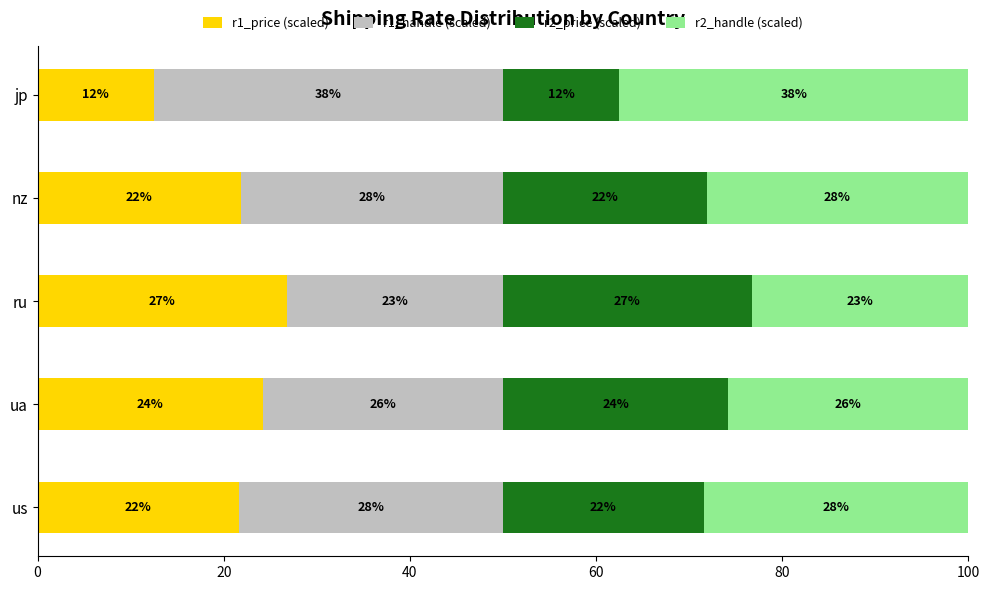

What is the sum of all r2_handle (scaled) values?

143.1